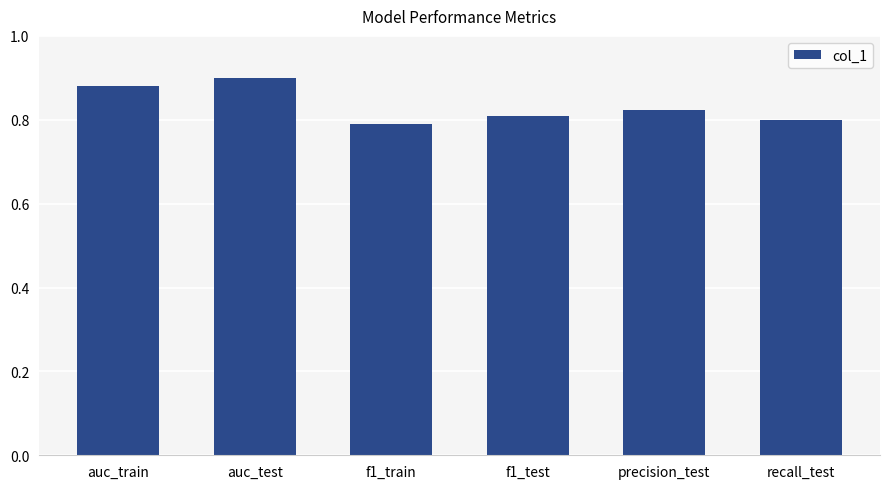

The value at auc_train is 0.9. True or false?

True